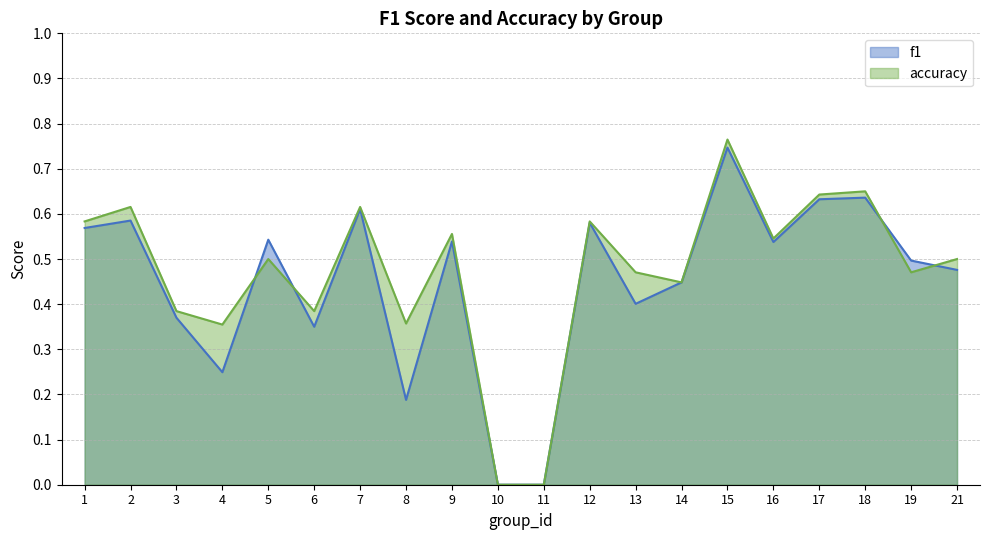

Which series changed the most between 3 and 6?

f1